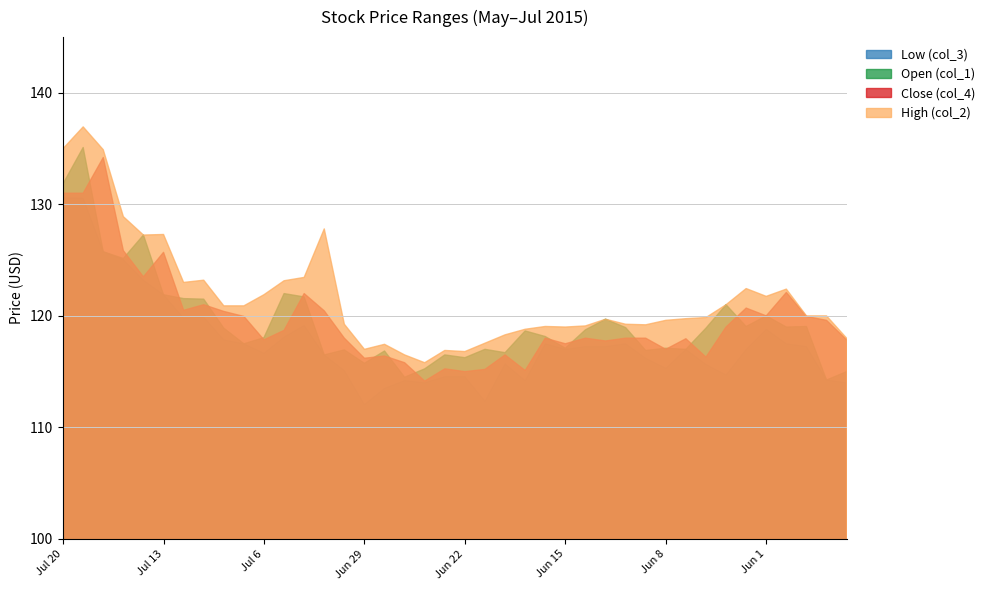

In Low (col_3), how many points are higher than both neighbors (excluding endpoints)?

8